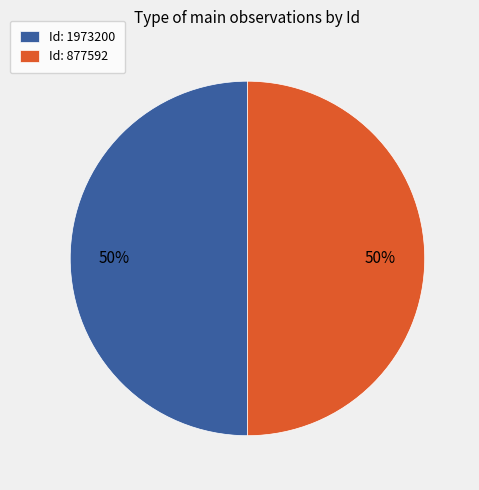

What percentage is the Id: 1973200 slice, to the nearest percent?

50%